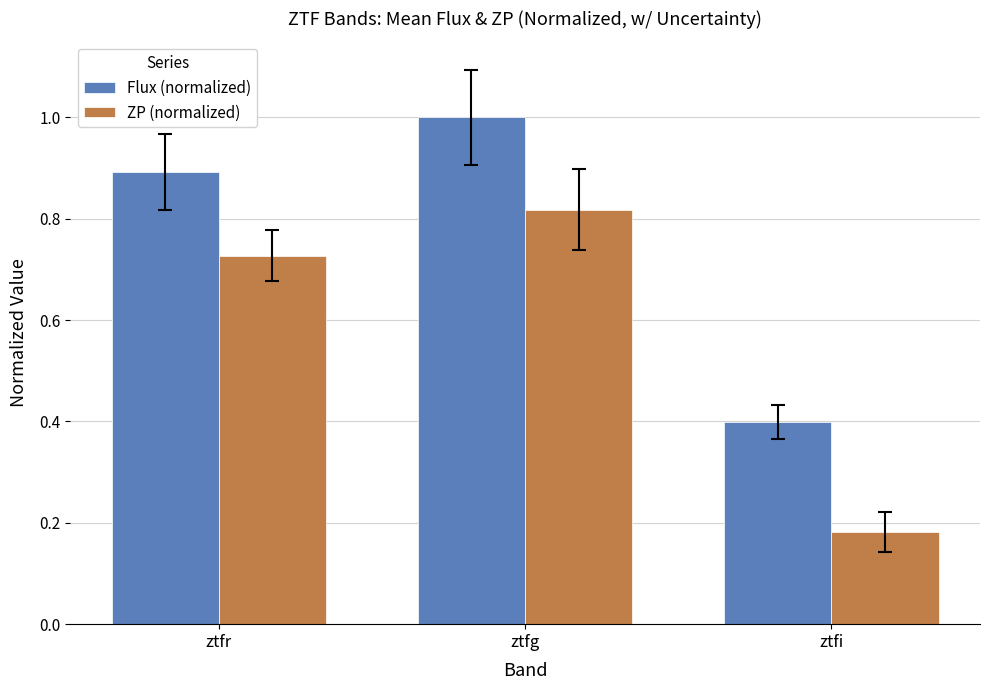

Is the value of ZP (normalized) at ztfr greater than the value of Flux (normalized) at ztfi?

Yes